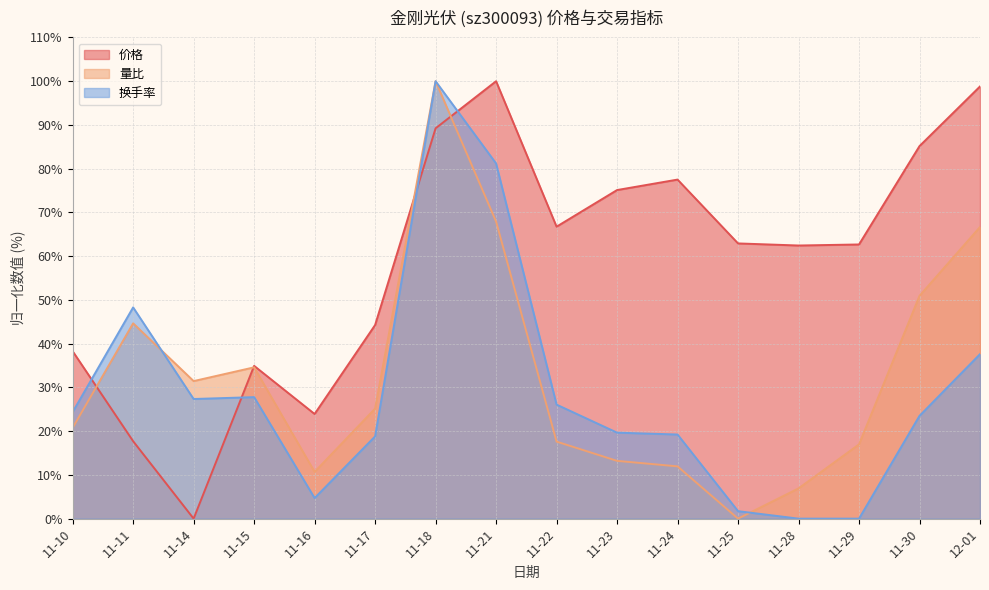

Which label corresponds to the smallest value in the chart?

11-14